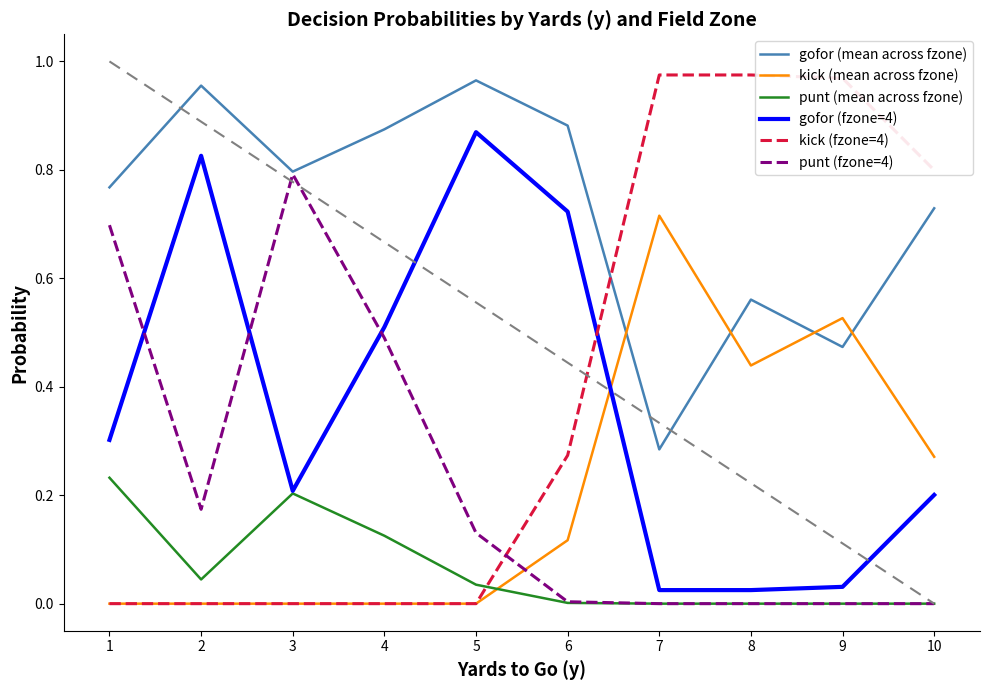

At which category does punt (fzone=4) reach its first local valley?

2